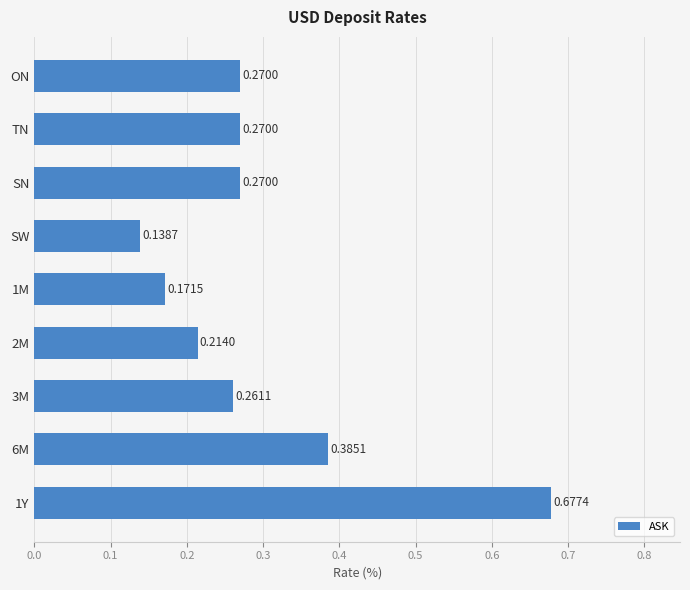

What is the difference between the maximum and second lowest values?

0.5